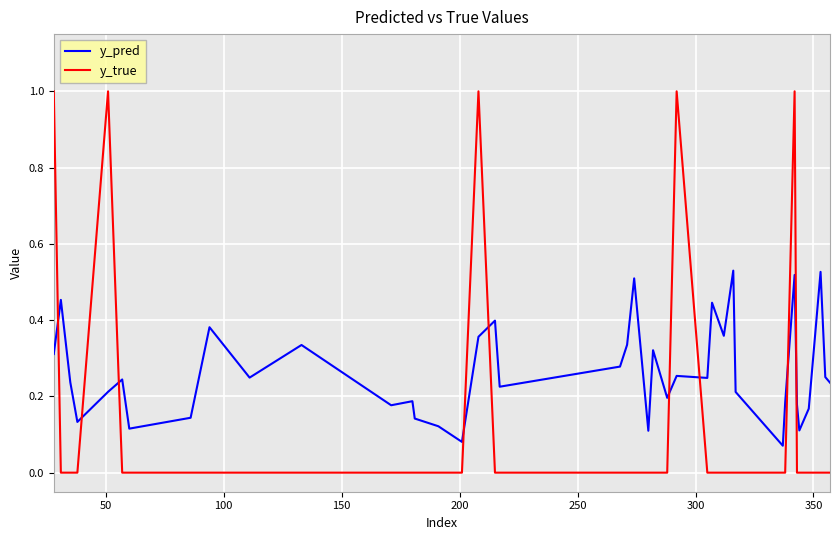

What is the sum of all y_true values?

5.0